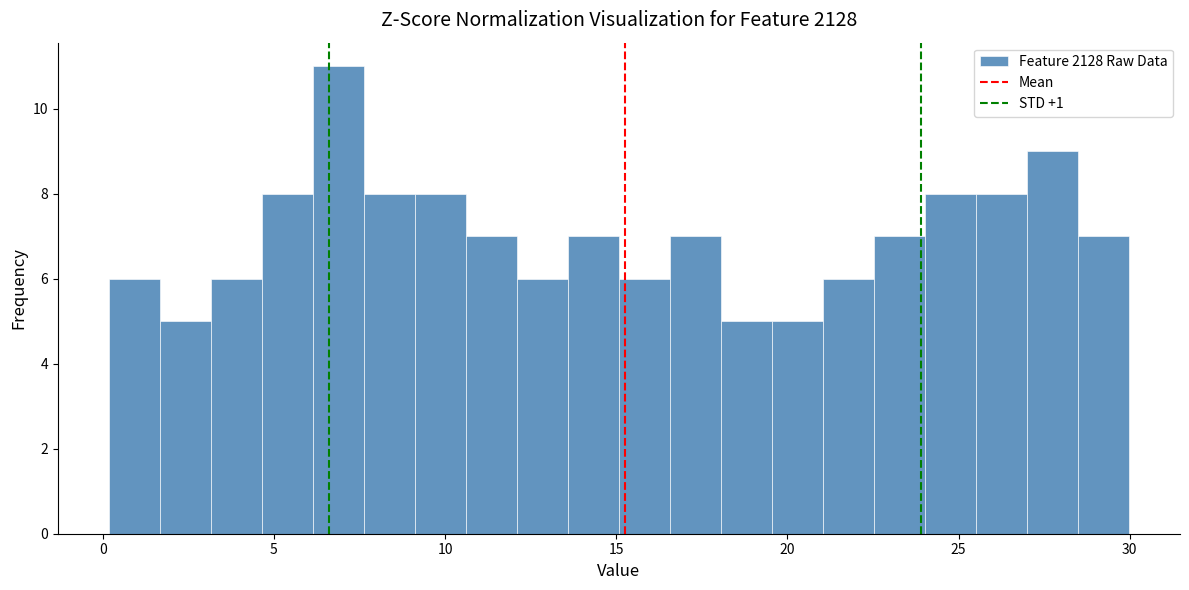

Around what value on the x-axis is the tallest bar? Give the approximate position of its centre, as read against the axis.

7.0